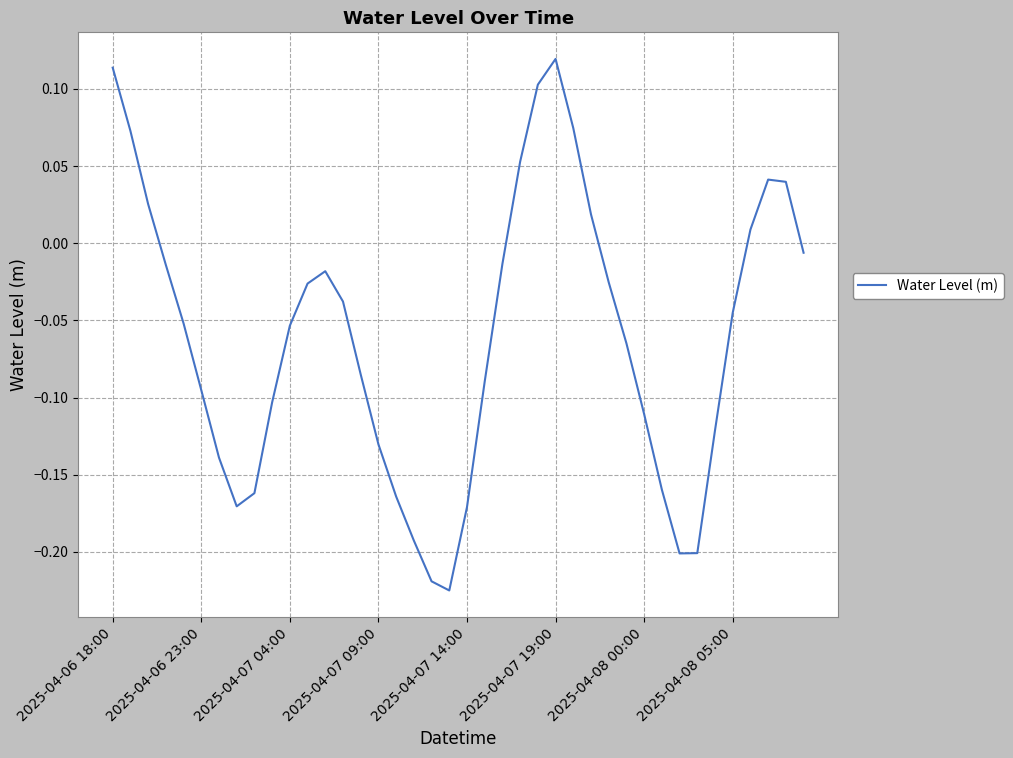

Is this an area chart (filled region under the line)?

No